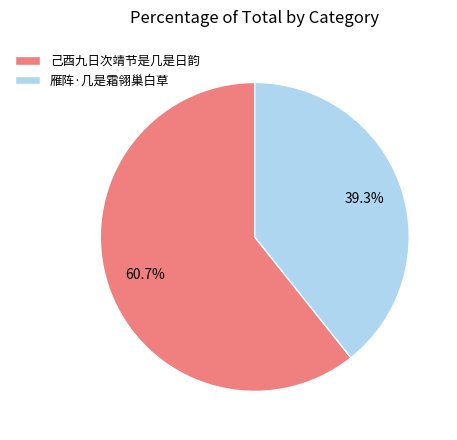

Does any single category account for the majority?

Yes